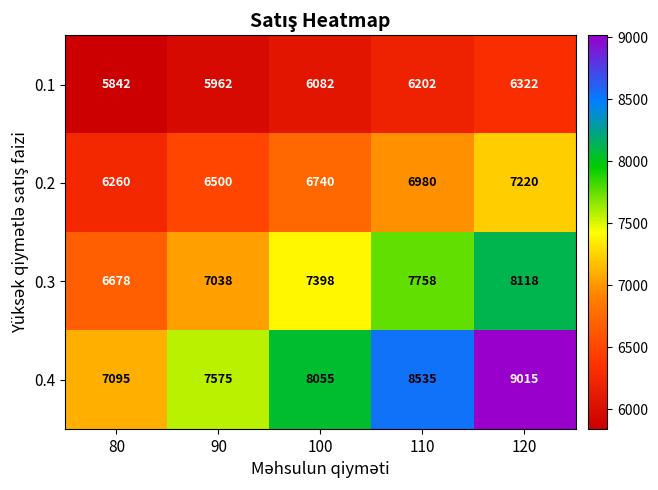

What is the smallest value displayed?

5842